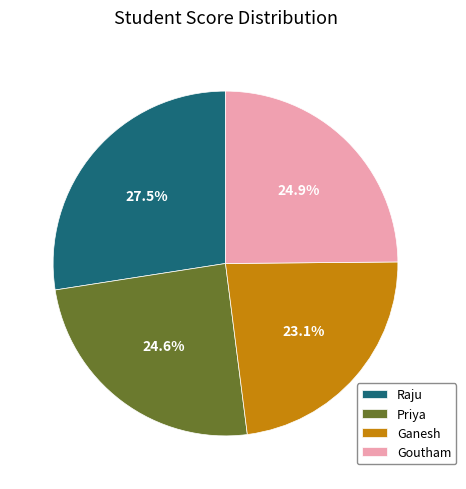

Combined, do Goutham and Ganesh account for over 50%?

No